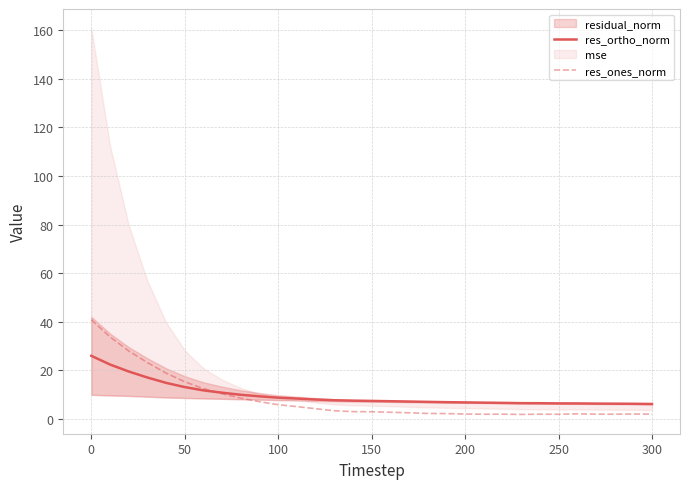

The value of res_ortho_norm at 0 is 43.3. True or false?

False